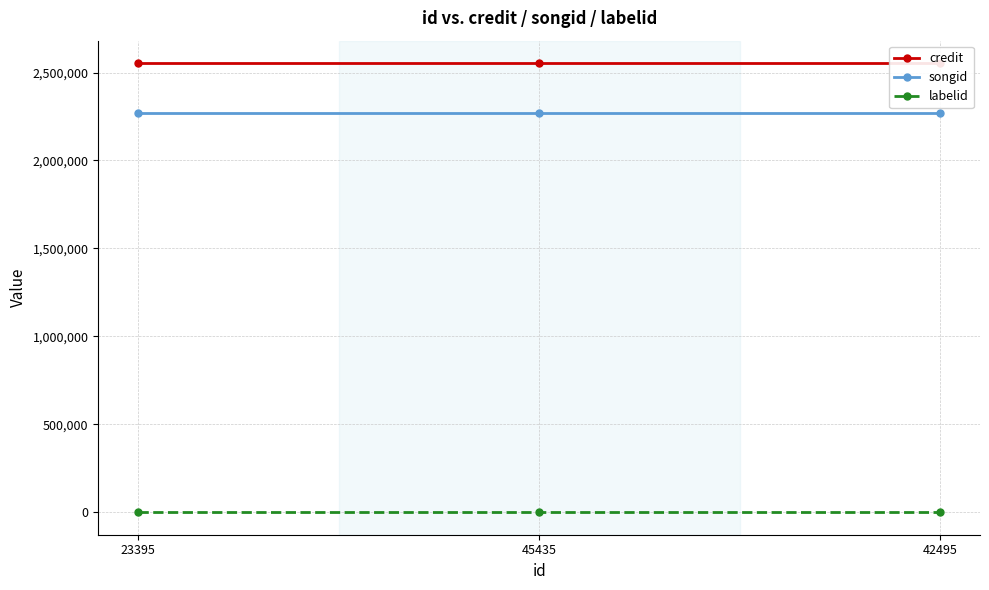

What is the maximum value shown in the chart?

2553405